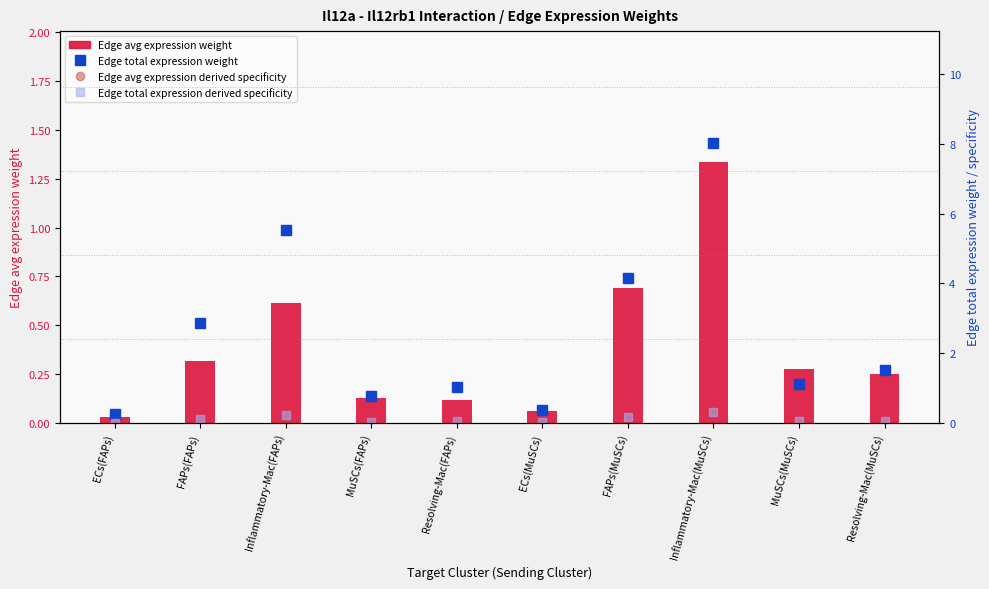

What is the difference between the second highest and second lowest values in the Edge total expression derived specificity (right) series?

0.2